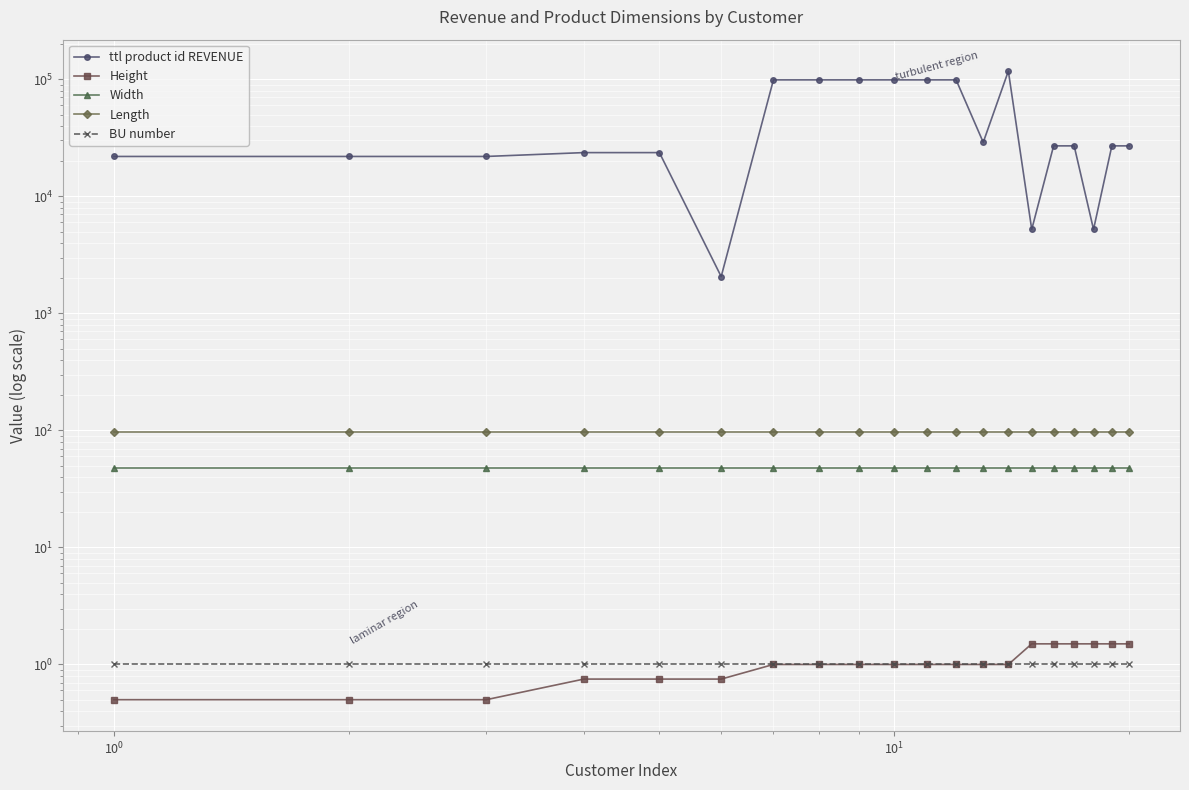

True or false: Width has more than 0 interior local peaks.

False